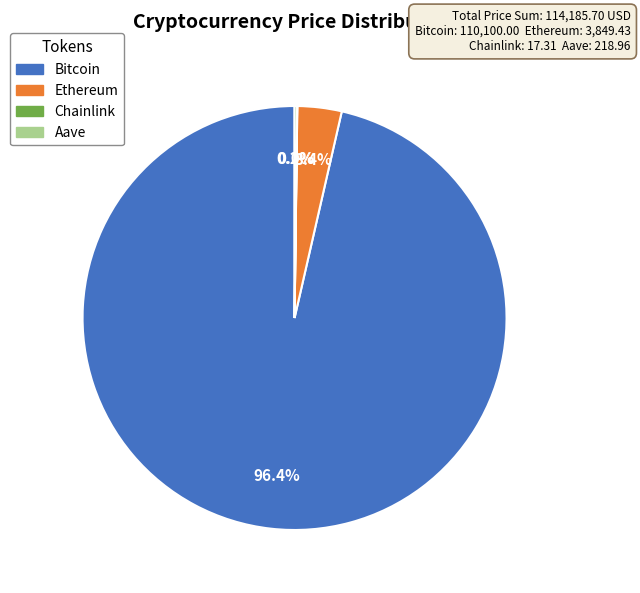

Is there a majority slice in this chart?

Yes